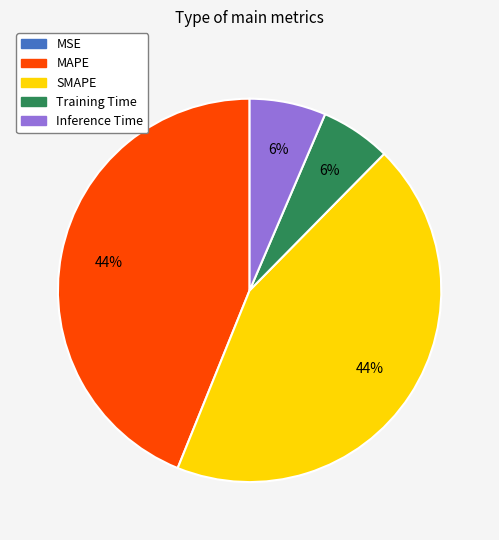

To the nearest percent, what is the average slice percentage?

20%